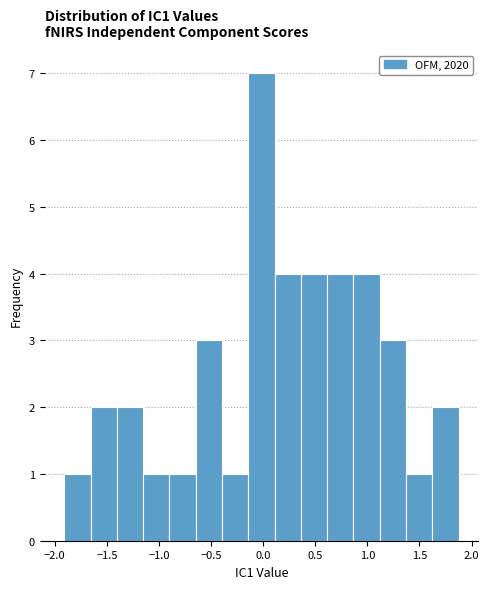

What is the height of the bar covering 0.60 to 0.85 on the x-axis? Neither the bar edges nor the heights are printed on the chart, so give them approximately, as read against the axes.

4